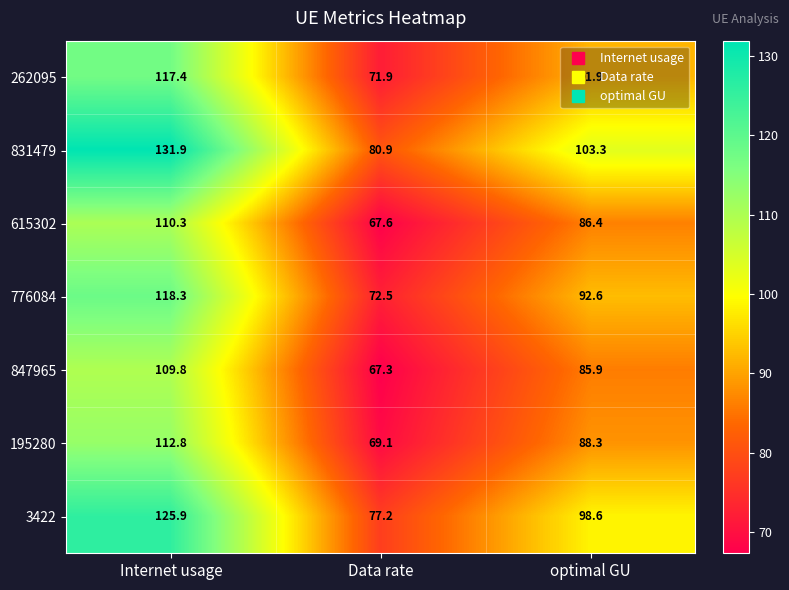

Which category has the highest value in the 847965 series?

Internet usage